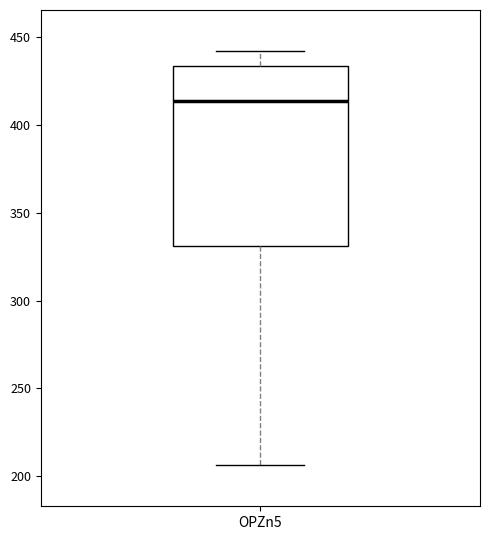

Where is the lower edge of the box for OPZn5 on the y-axis? The values are not printed on the chart, so give them approximately, as read against the axis.

330